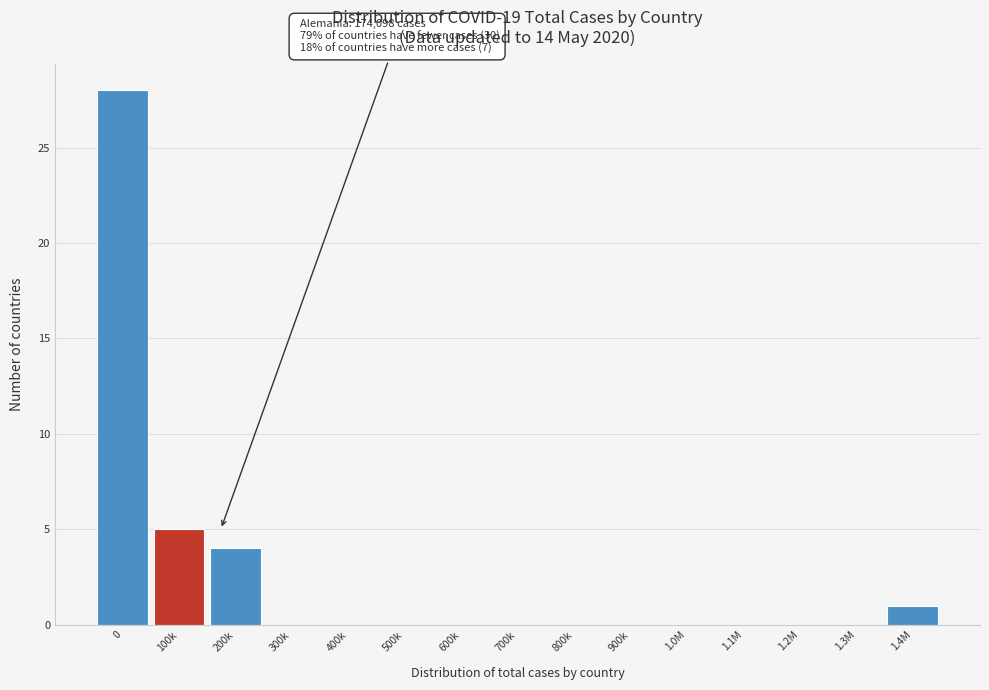

The value at 100k is 5. True or false?

True